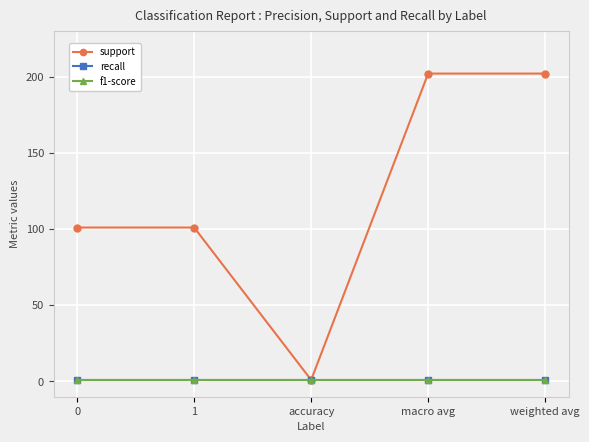

What position from the left is 1?

2